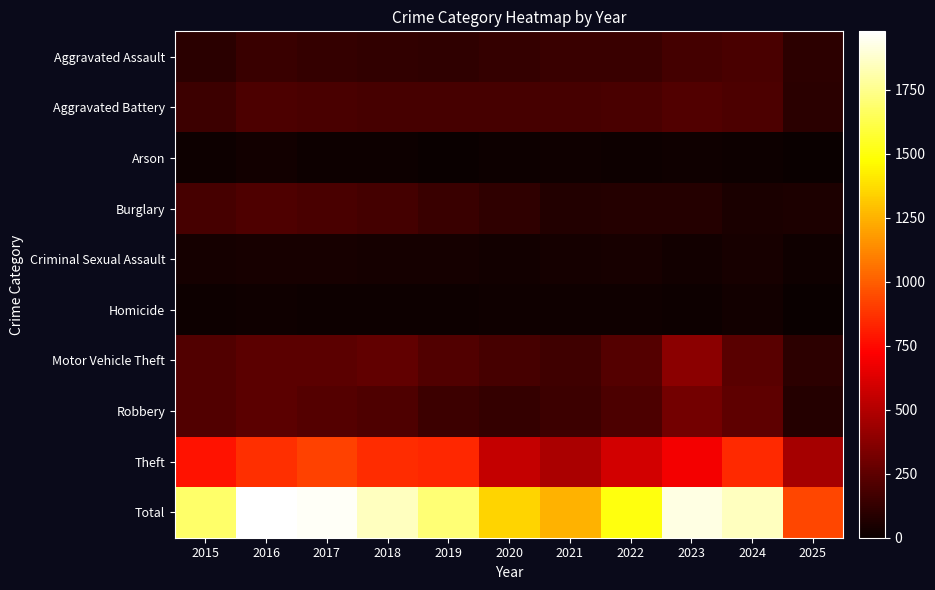

How many data points does each series have?

11